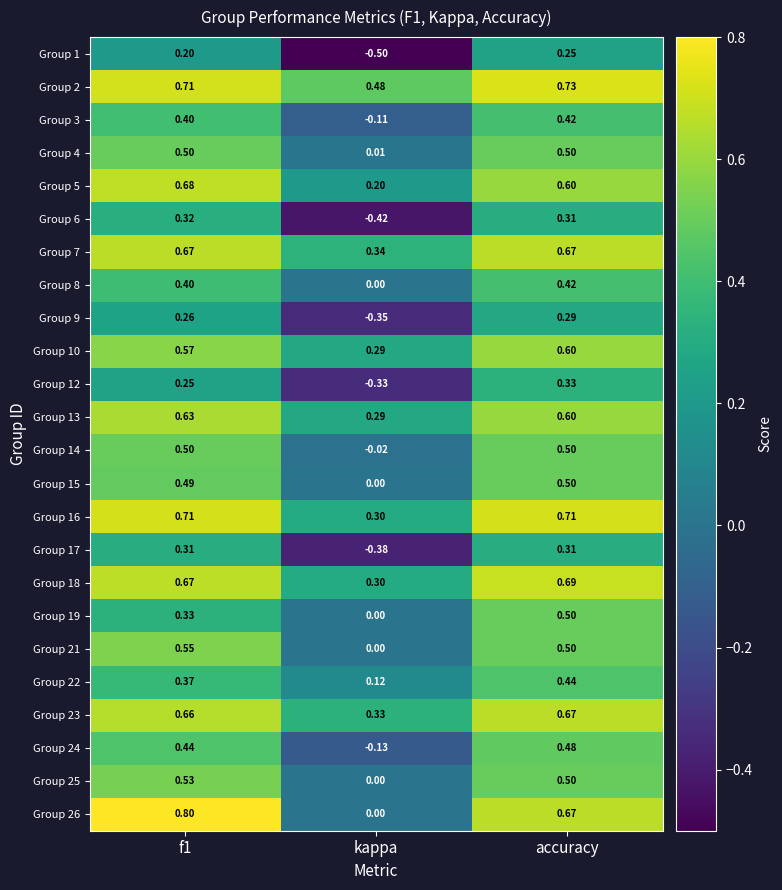

Which category has the lowest value across all series?

kappa